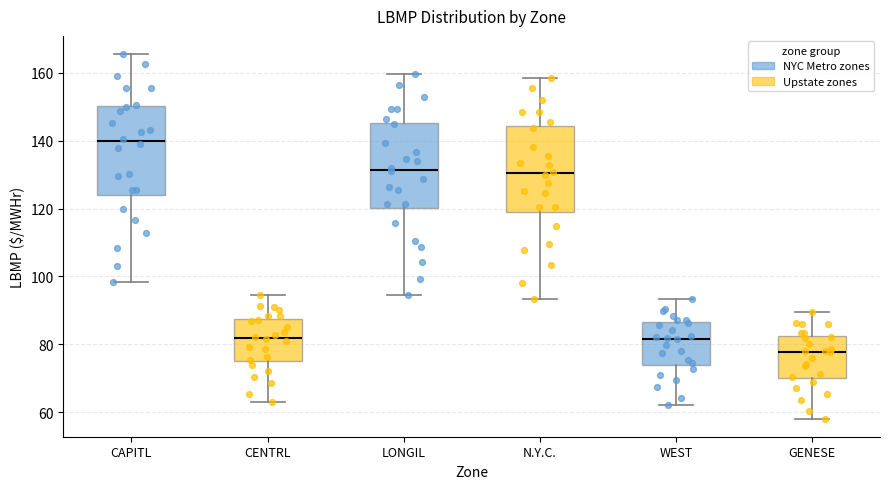

Where does the median line of the box for GENESE sit on the y-axis? The values are not printed on the chart, so give them approximately, as read against the axis.

78